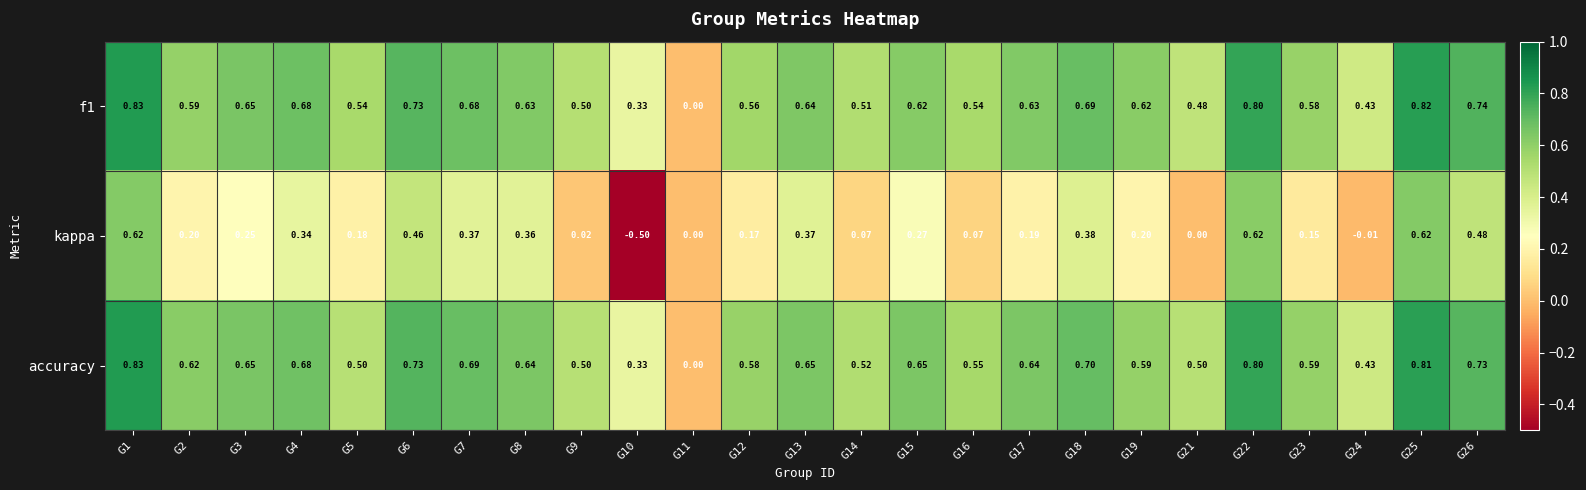

Is the value of accuracy at G7 greater than the value of f1 at G8?

Yes